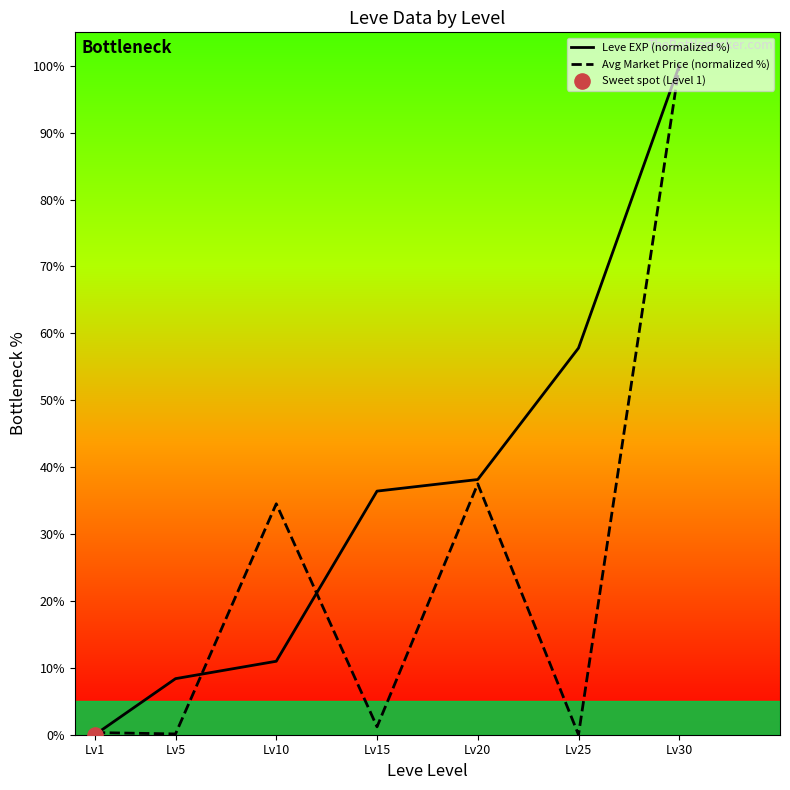

Which series has the largest total across all categories?

Leve EXP (normalized %)